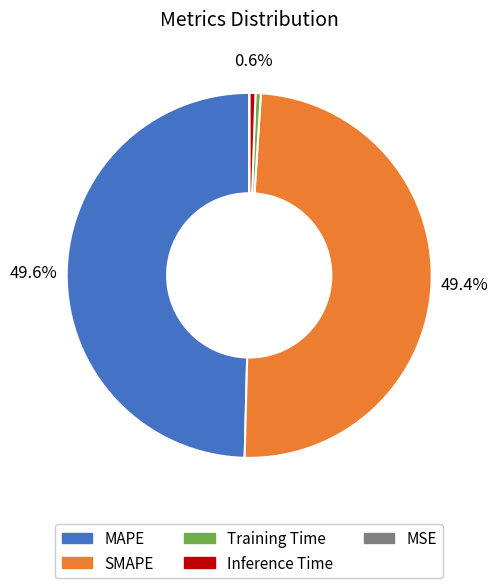

To the nearest percent, what is the combined percentage of MAPE and SMAPE?

99%